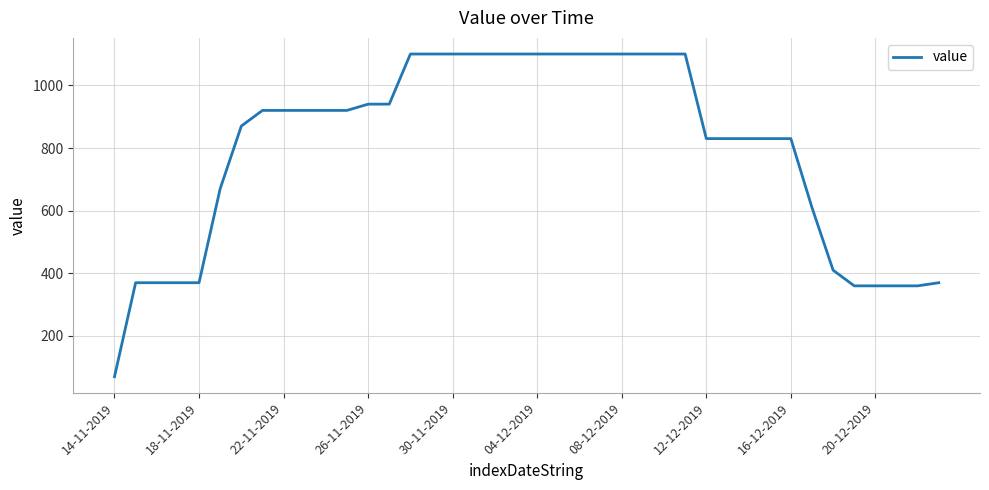

What is the minimum value shown in the chart?

70